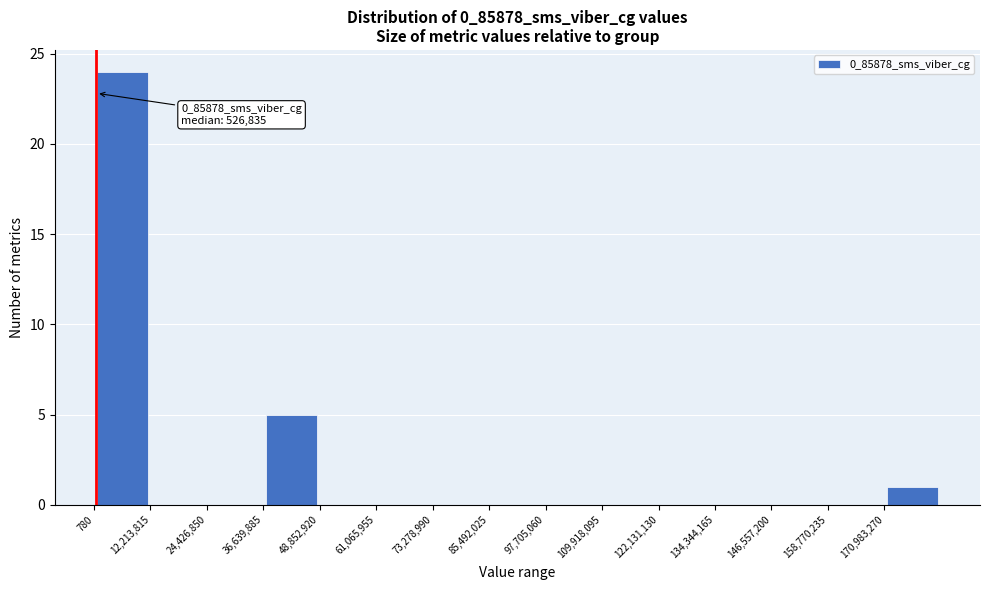

Over which range of the x-axis is the bar tallest?

0 to 12000000